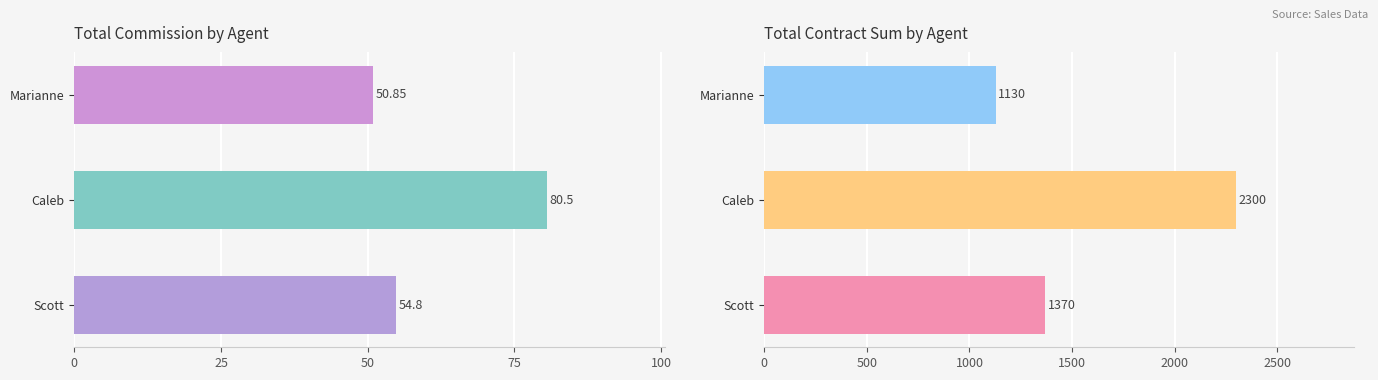

What is the difference between the maximum and minimum values in the TotalContractSum series?

1170.0